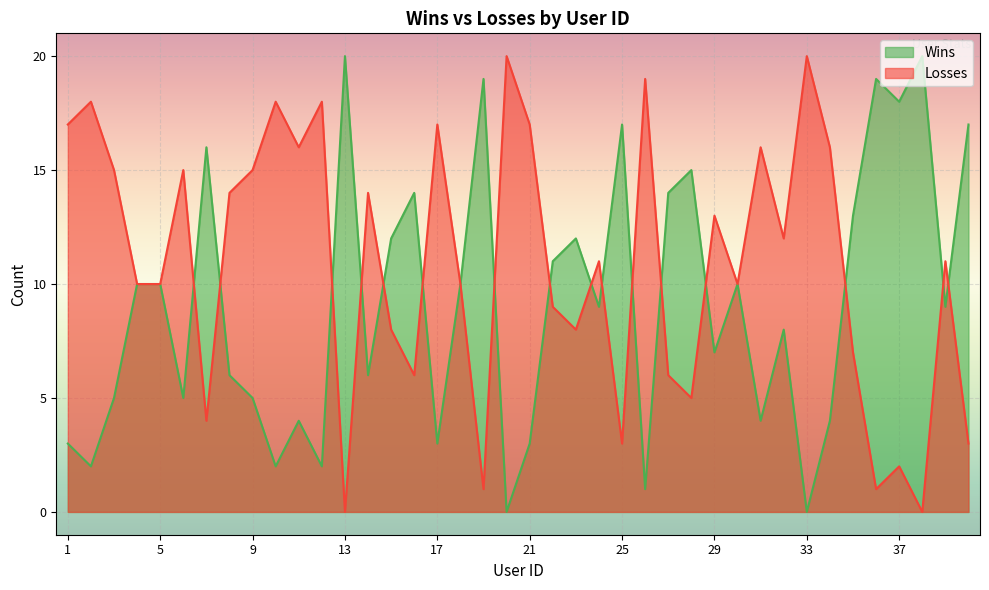

Reading left to right, list all the values displayed in this chart.

Wins: 1=3	2=2	3=5	4=10	5=10	6=5	7=16	8=6	9=5	10=2	11=4	12=2	13=20	14=6	15=12	16=14	17=3	18=10	19=19	20=0	21=3	22=11	23=12	24=9	25=17	26=1	27=14	28=15	29=7	30=10	31=4	32=8	33=0	34=4	35=13	36=19	37=18	38=20	39=9	40=17
Losses: 1=17	2=18	3=15	4=10	5=10	6=15	7=4	8=14	9=15	10=18	11=16	12=18	13=0	14=14	15=8	16=6	17=17	18=10	19=1	20=20	21=17	22=9	23=8	24=11	25=3	26=19	27=6	28=5	29=13	30=10	31=16	32=12	33=20	34=16	35=7	36=1	37=2	38=0	39=11	40=3